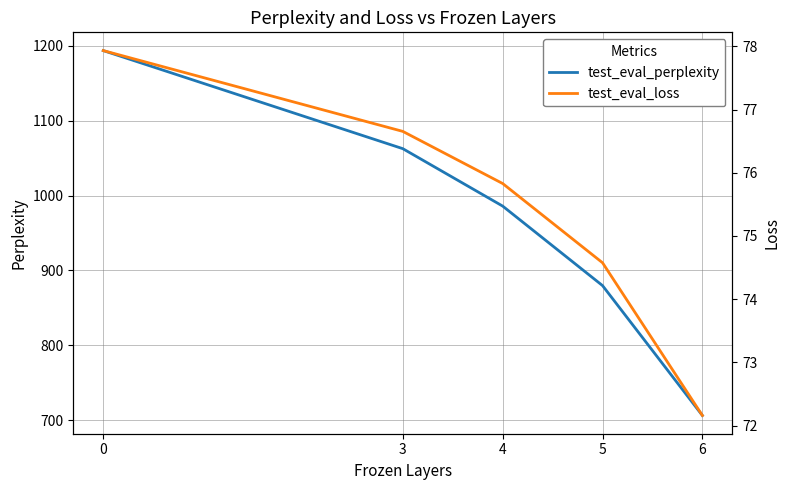

Which series has the largest total across all categories?

test_eval_perplexity